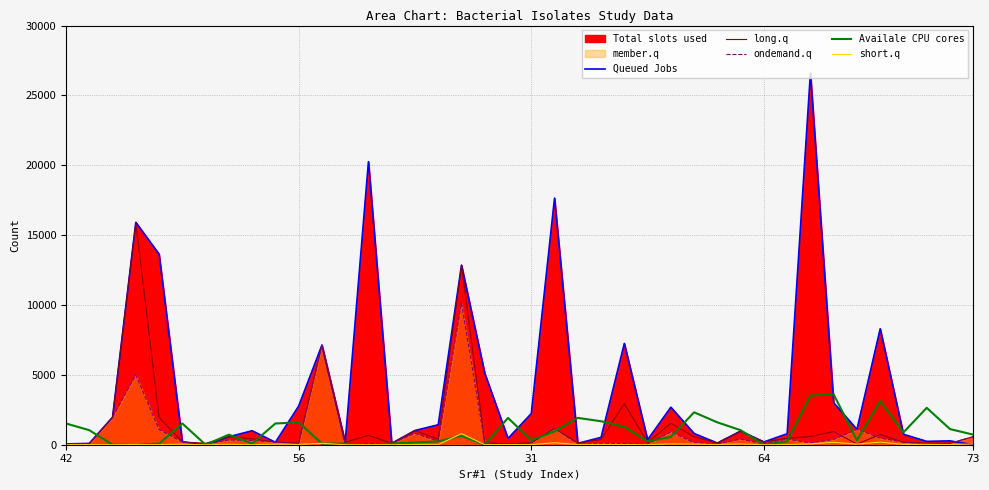

The short.q series shows 23 at 64. True or false?

True